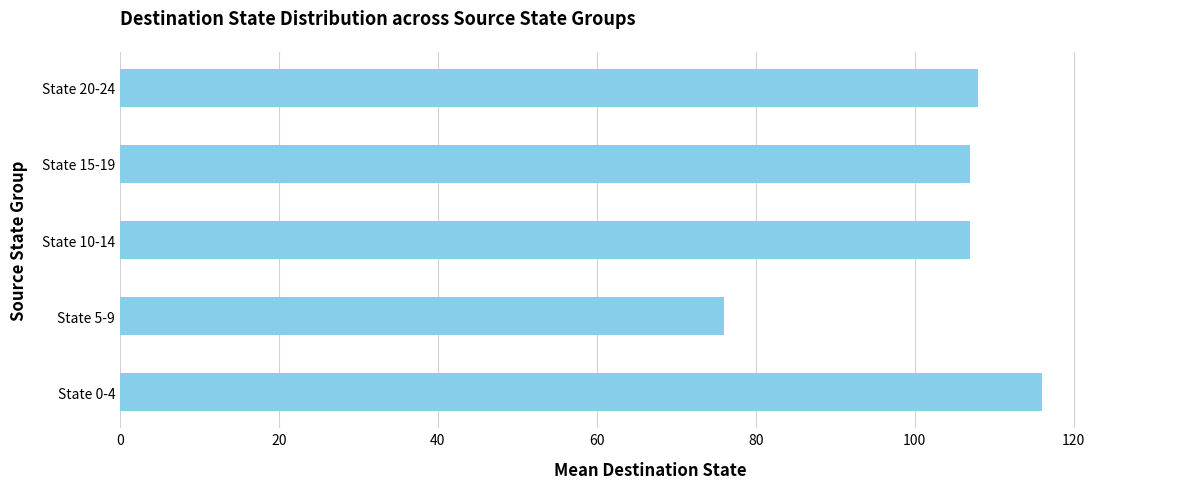

What is the greatest value displayed?

116